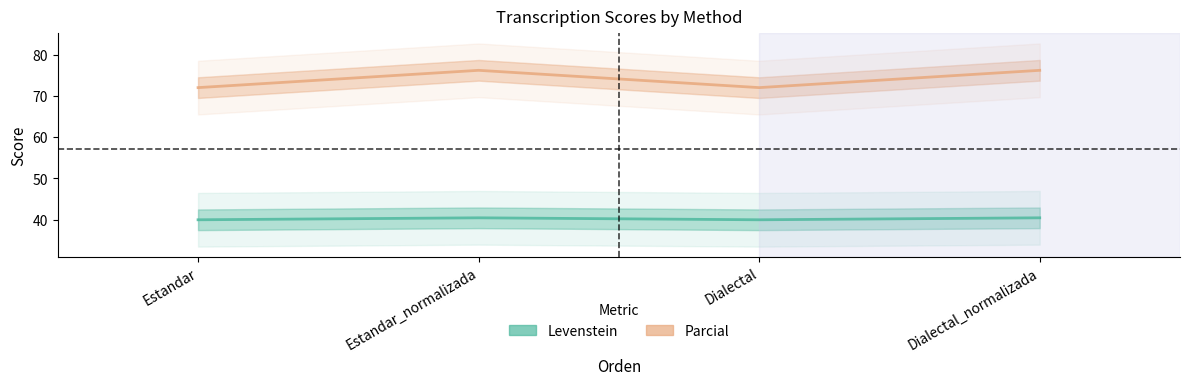

Is the value of Levenstein at Dialectal_normalizada greater than the value of Parcial at Dialectal?

No